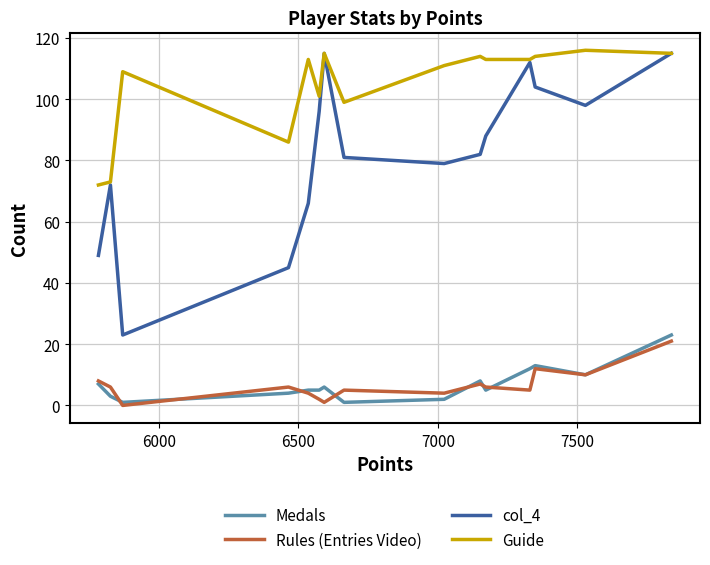

True or false: Rules (Entries Video) and Guide intersect in this chart.

False